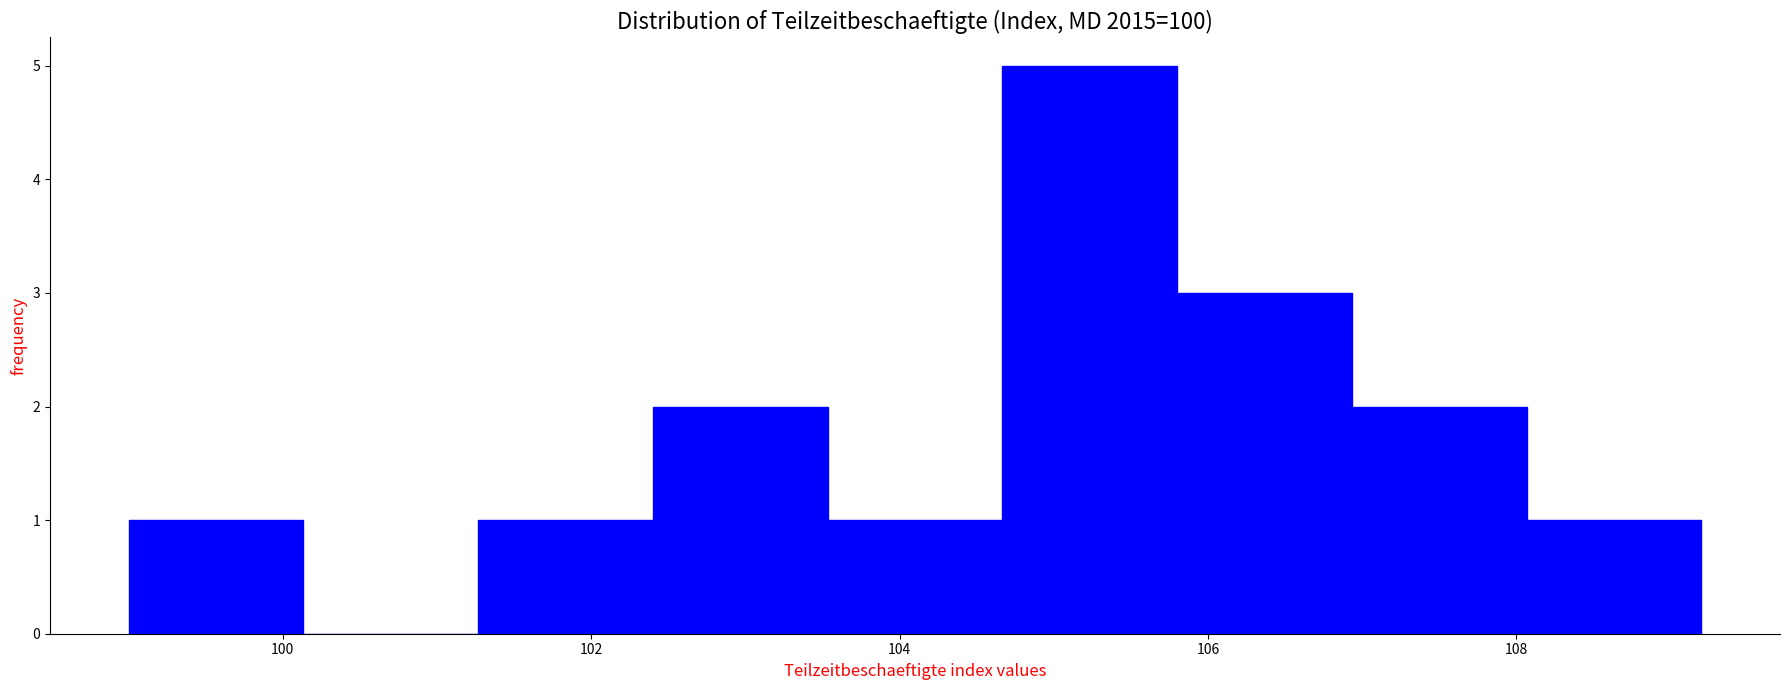

Reading left to right, list every bar in this chart as the range it spans on the x-axis followed by its height. Neither the bar edges nor the heights are printed on the chart, so give them approximately, as read against the axes.

99.0 to 100.2: 1
100.2 to 101.2: 0
101.2 to 102.4: 1
102.4 to 103.6: 2
103.6 to 104.6: 1
104.6 to 105.8: 5
105.8 to 107.0: 3
107.0 to 108.0: 2
108.0 to 109.2: 1